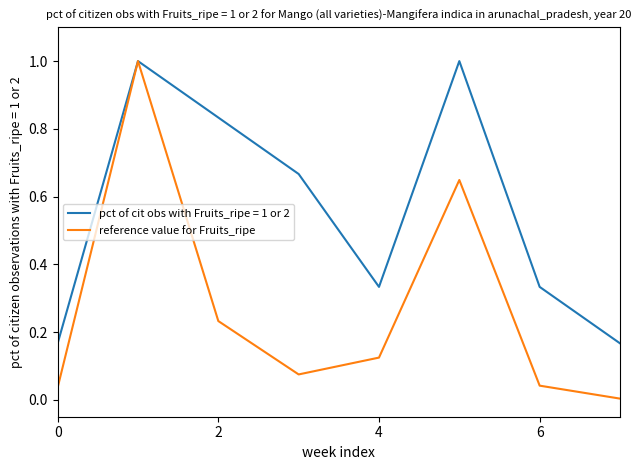

Is this an area chart (filled region under the line)?

No